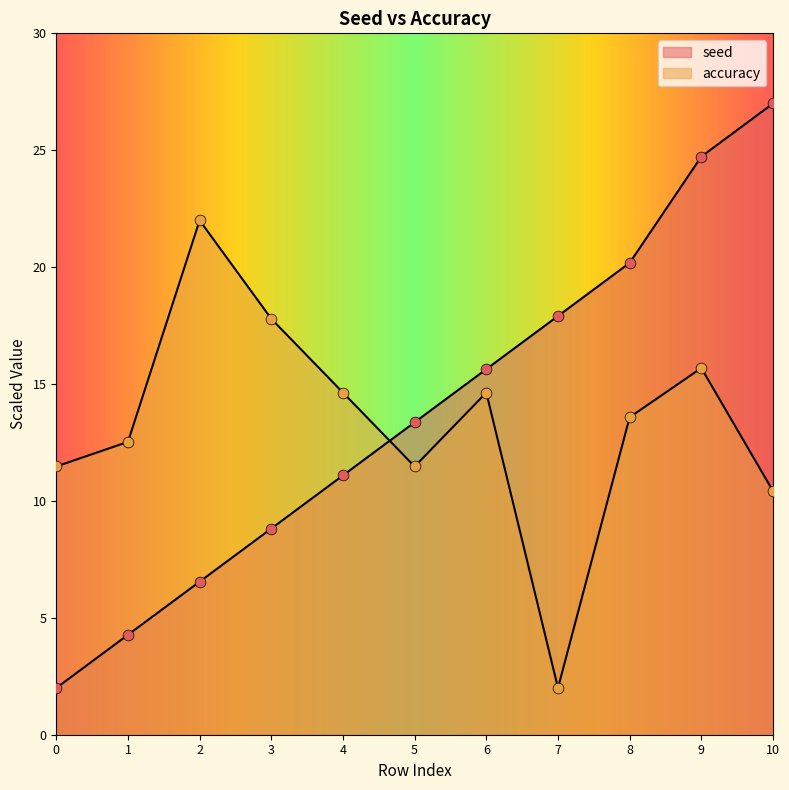

Which series contains the highest Y value?

seed